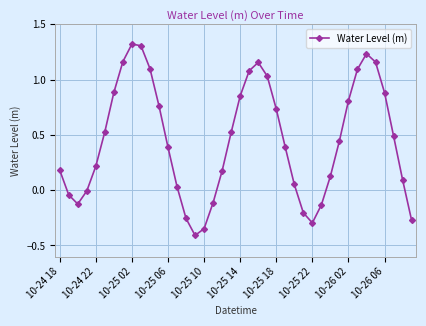

Does the chart display data point markers on the line(s)?

Yes